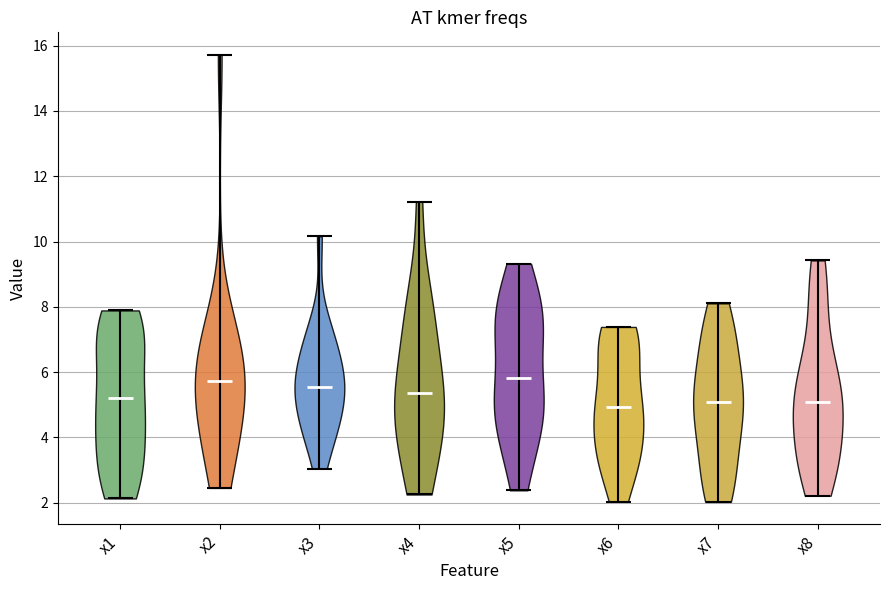

Reading left to right, read every violin against the y-axis: where its median line is, and the lowest and highest points it reaches. The values are not printed on the chart, so give them approximately, as read against the axis.

x1: median line 5.2, lowest point 2.2, highest point 7.8
x2: median line 5.8, lowest point 2.4, highest point 15.8
x3: median line 5.6, lowest point 3.0, highest point 10.2
x4: median line 5.4, lowest point 2.2, highest point 11.2
x5: median line 5.8, lowest point 2.4, highest point 9.4
x6: median line 5.0, lowest point 2.0, highest point 7.4
x7: median line 5.0, lowest point 2.0, highest point 8.2
x8: median line 5.0, lowest point 2.2, highest point 9.4